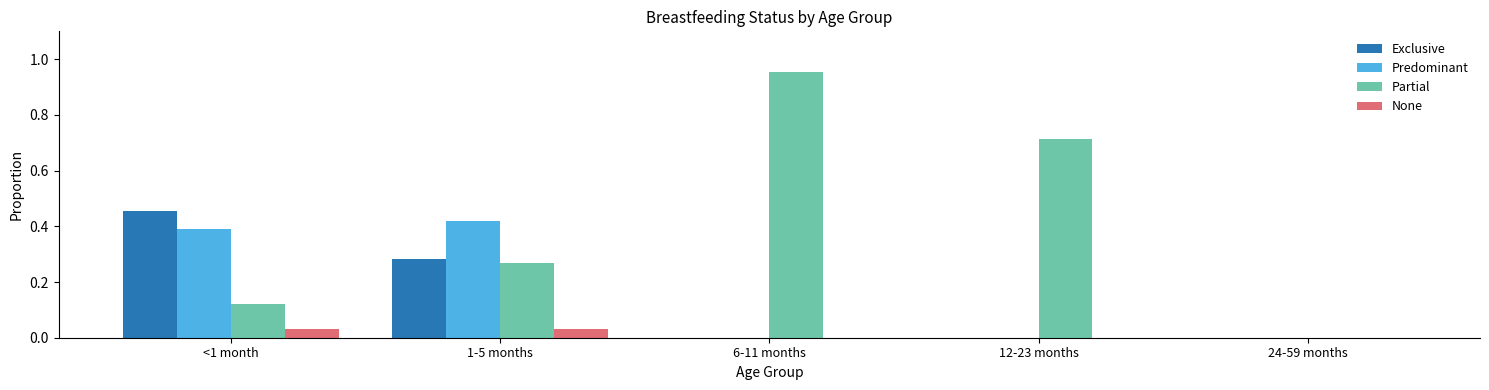

Which label corresponds to the largest value in the chart?

6-11 months